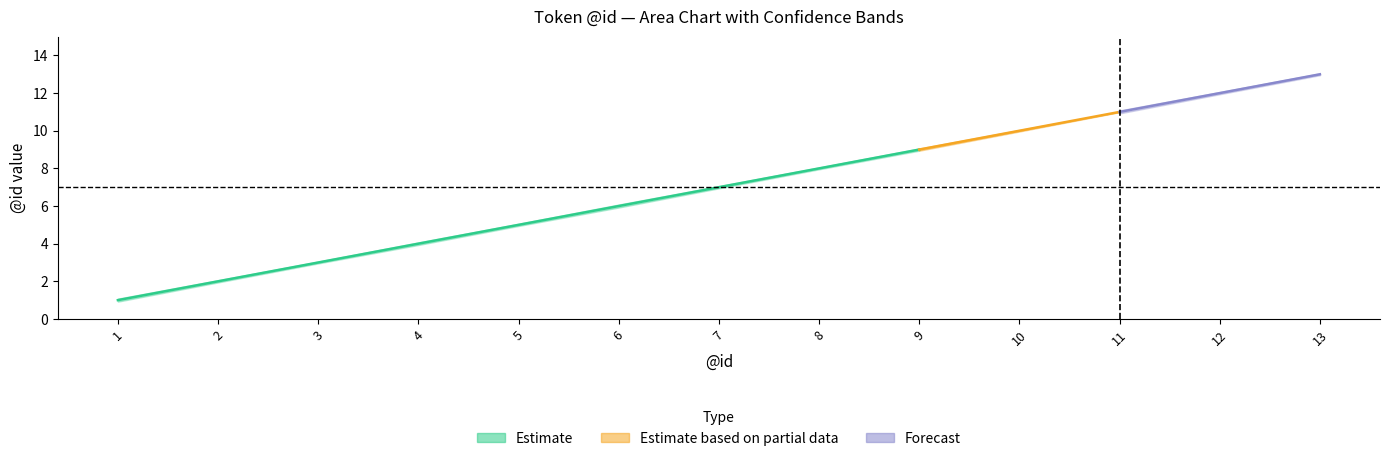

True or false: center has a value of 13.6 at 8.

False